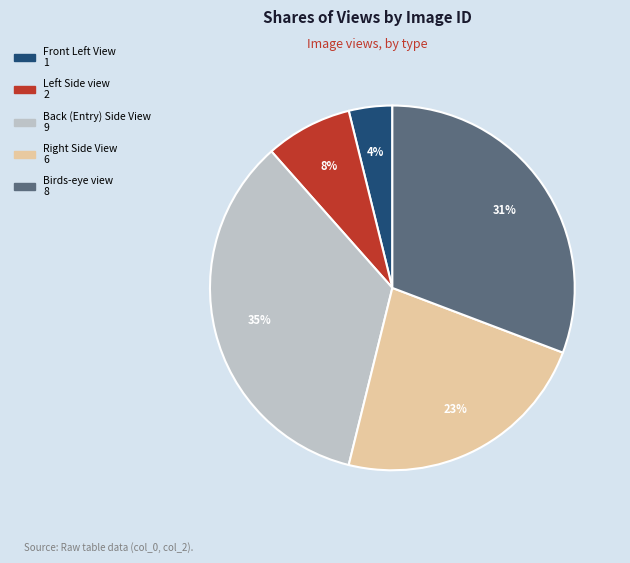

Which slice is the largest?

Back (Entry) Side View